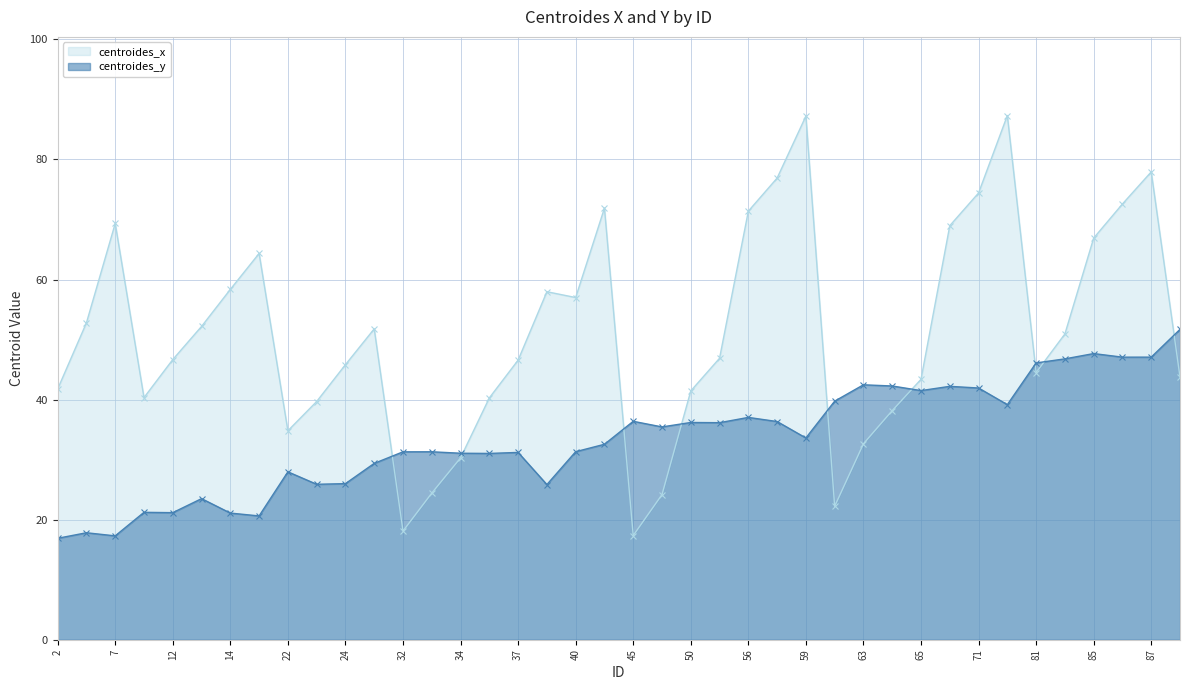

Count the number of data series in this chart.

2